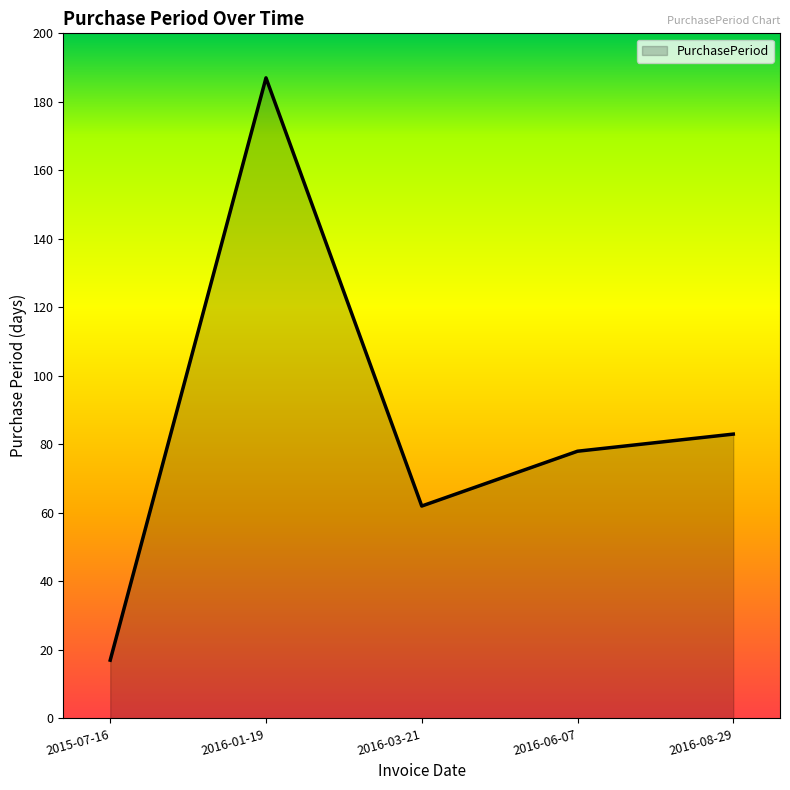

What is the ratio of the value at 2016-06-07 to the value at 2016-08-29?

0.9